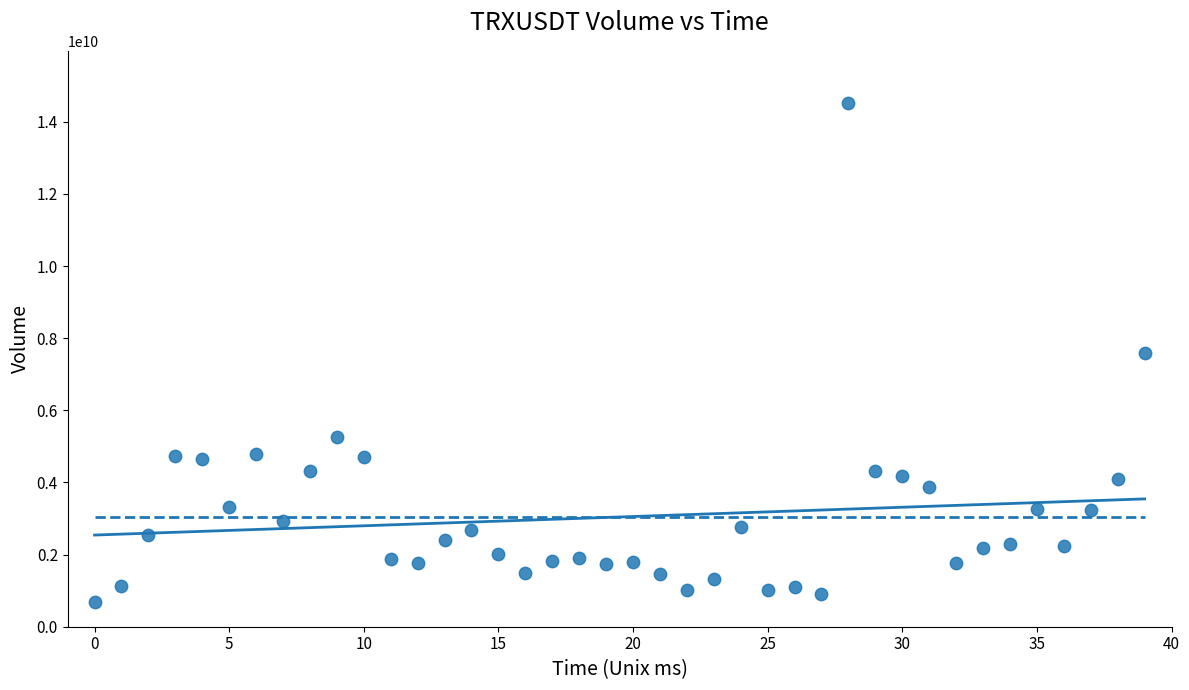

What is the range of Y values (max minus min)?

13826261671.4